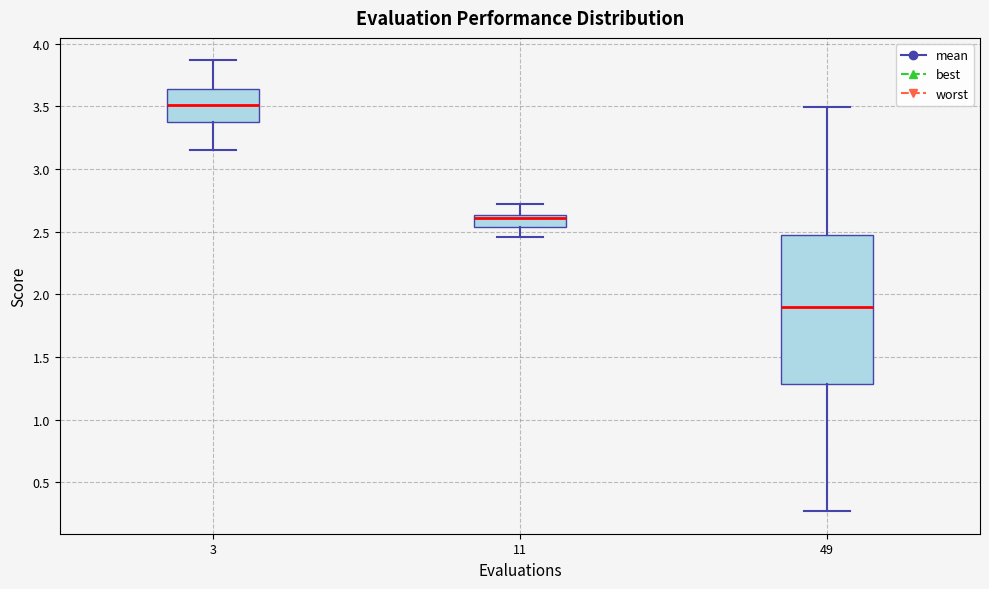

Reading left to right, transcribe this box plot: for each box, give where its median line is, the range the box spans, and where its two whiskers end, as read against the y-axis. The values are not printed on the chart, so give them approximately, as read against the axis.

3: median 3.50, box 3.40 to 3.65, whiskers 3.15 to 3.85
11: median 2.60, box 2.55 to 2.65, whiskers 2.45 to 2.70
49: median 1.90, box 1.30 to 2.45, whiskers 0.25 to 3.50